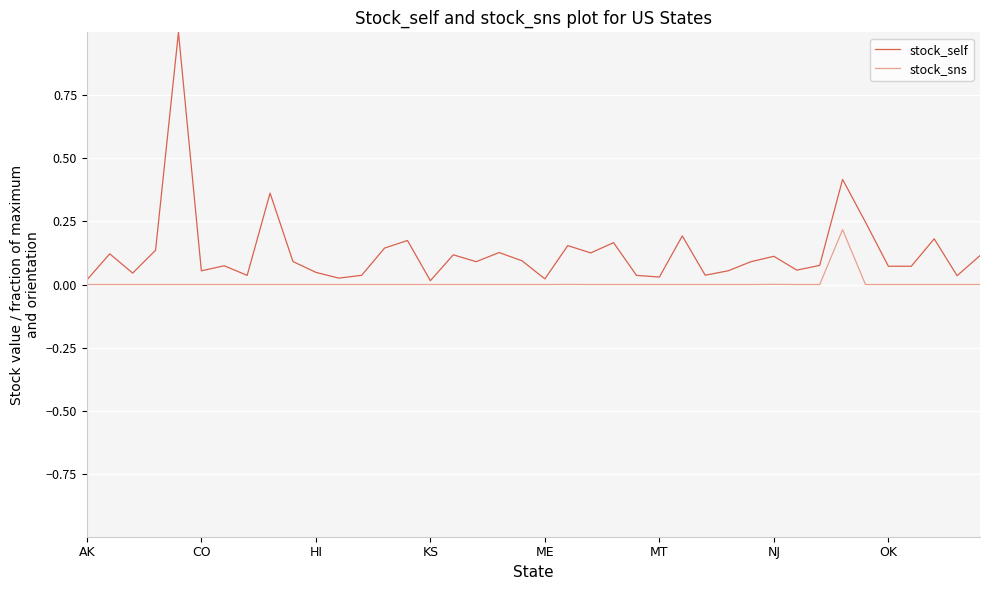

Rank the series by their average value, from highest to lowest.

stock_self, stock_sns